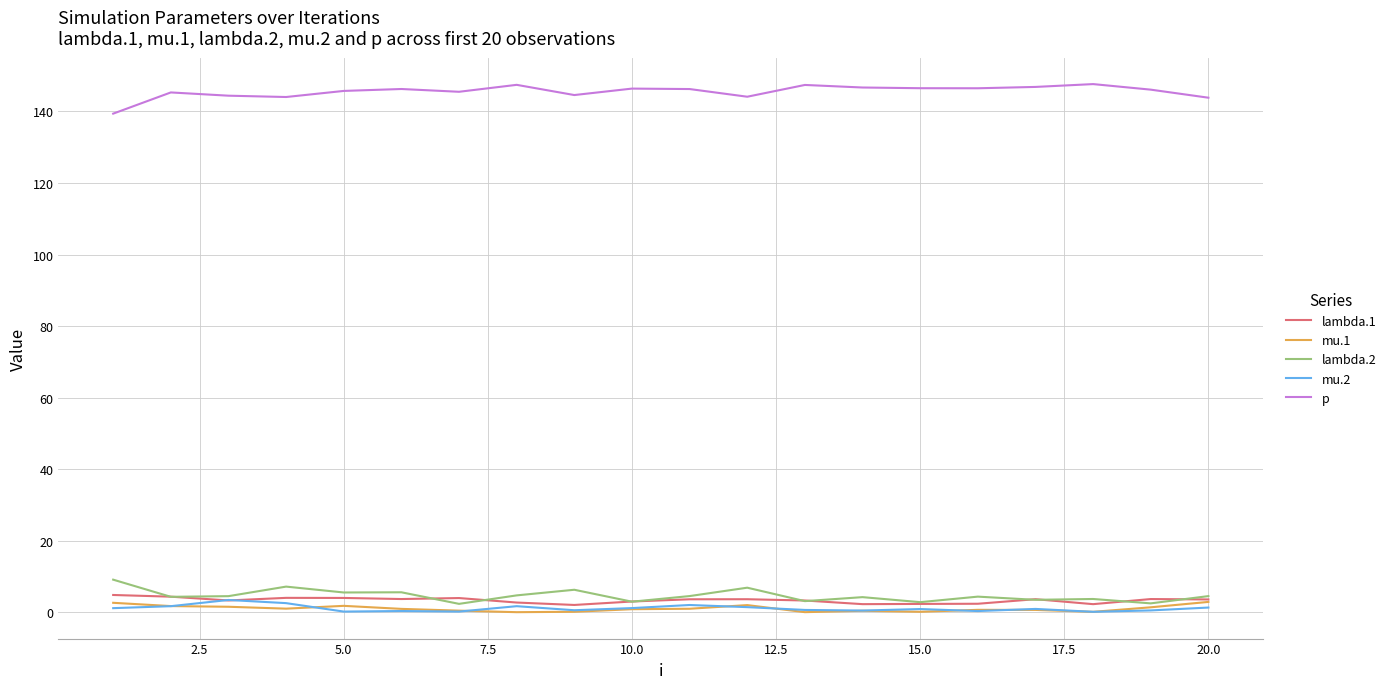

True or false: p and lambda.2 intersect in this chart.

False